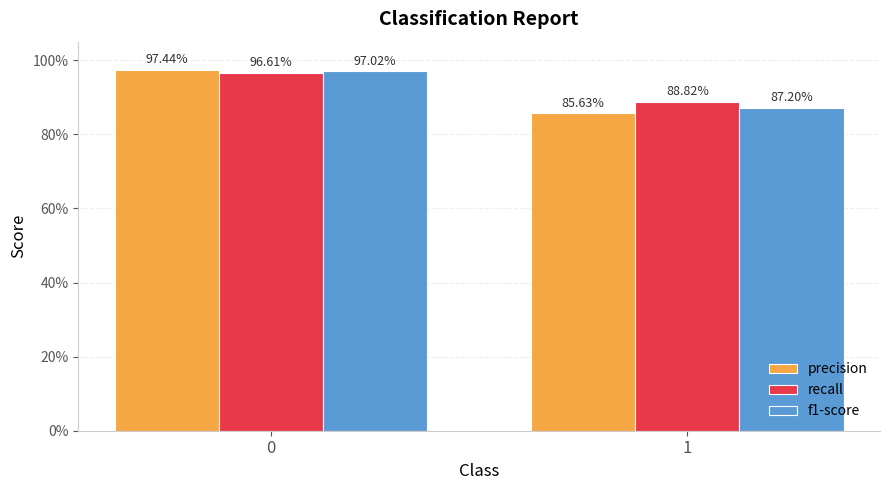

What is the total value across all series at 1?

2.6